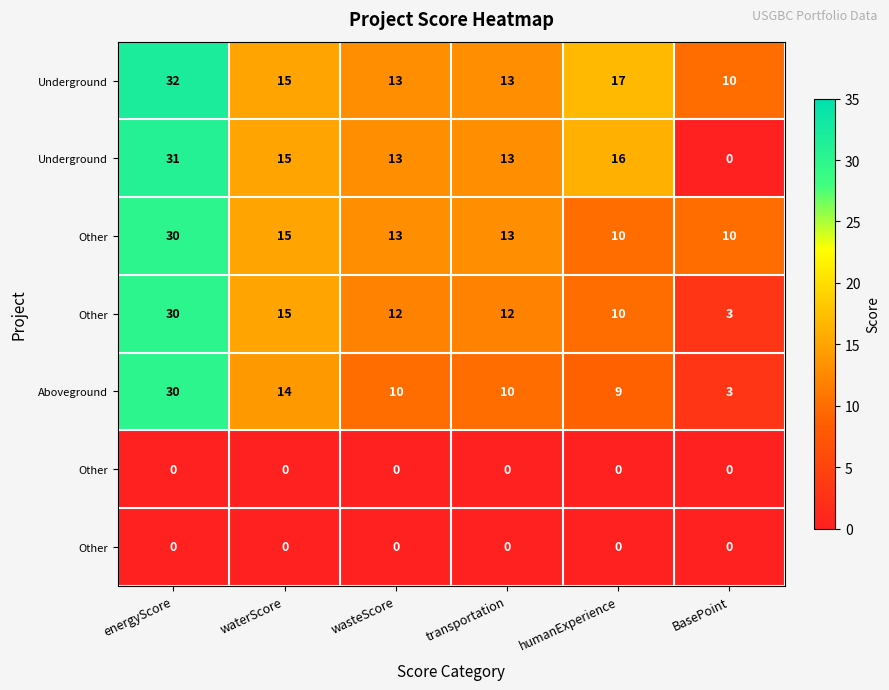

At which category is the sum across all series the highest?

energyScore